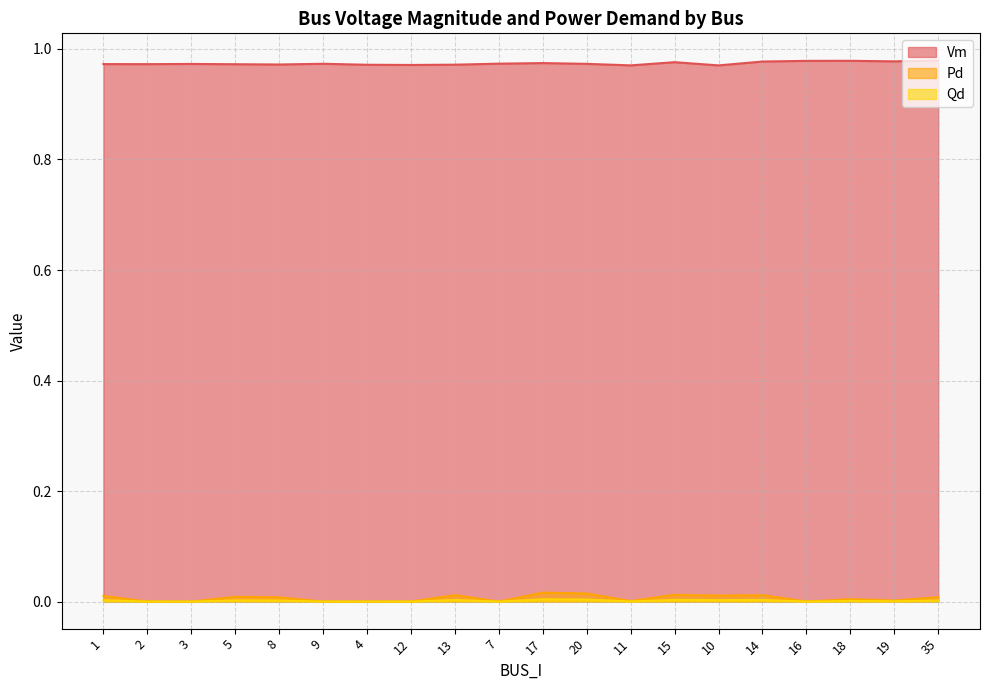

How many values in Pd are above zero?

13